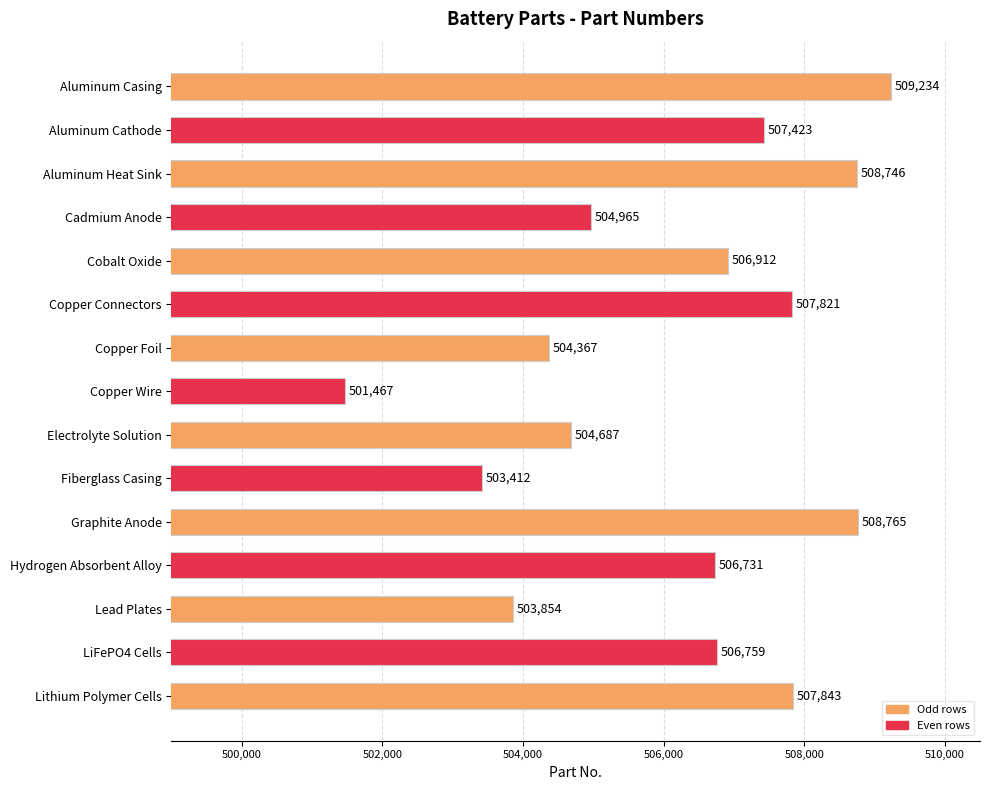

At which label is the value closest to 505350?

Cadmium Anode